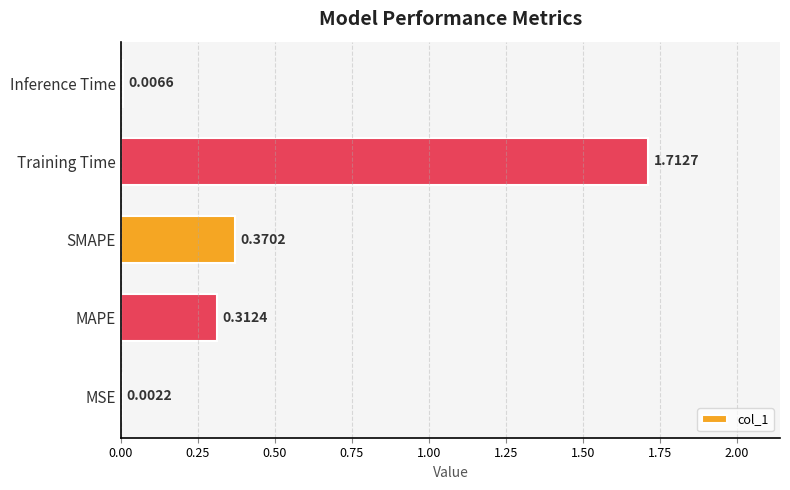

Which category has the highest value across all series?

Training Time